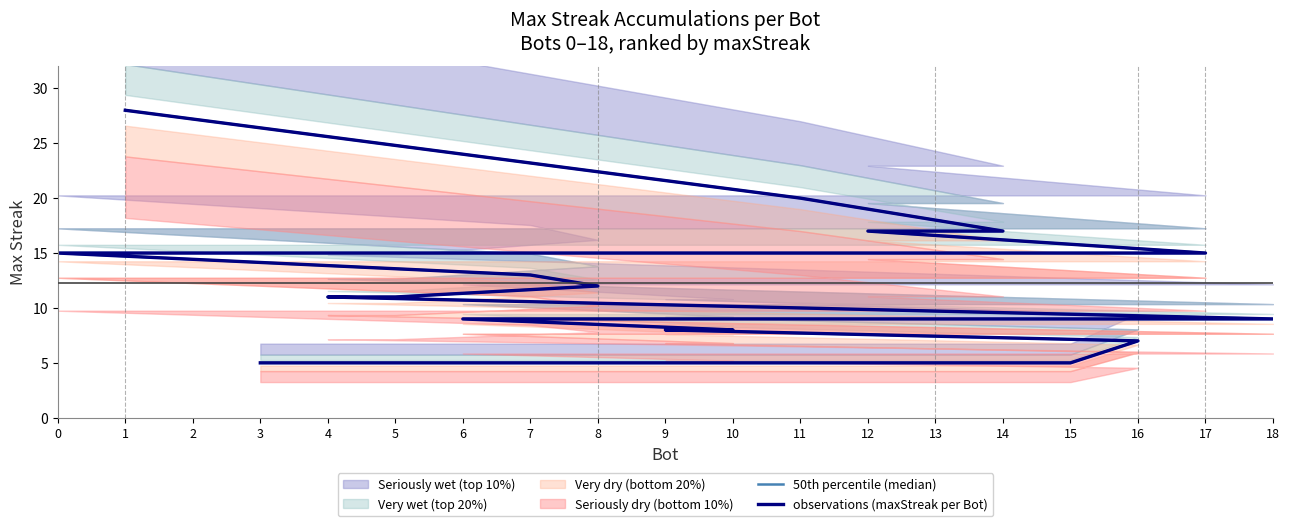

What is the smallest value displayed?

5